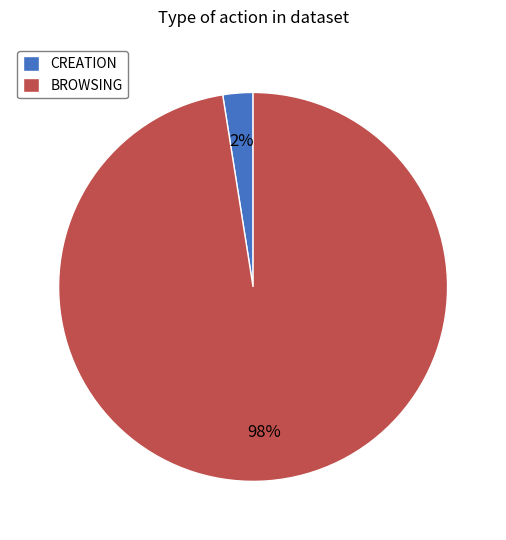

Which category has the biggest portion of the pie?

BROWSING